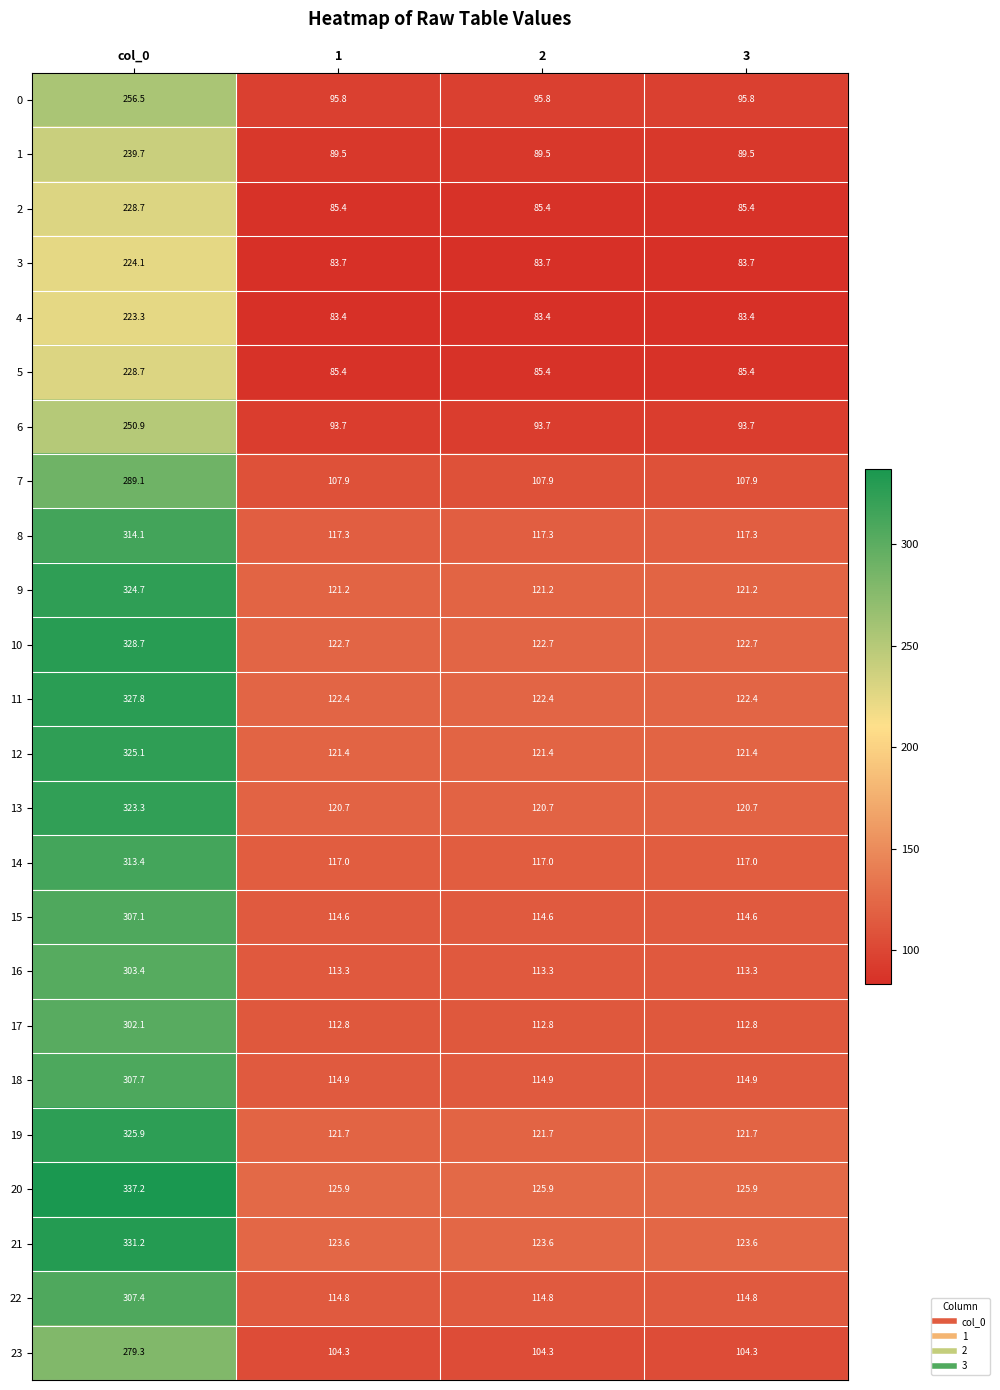

What is the approximate value of 10 at 2?

122.7